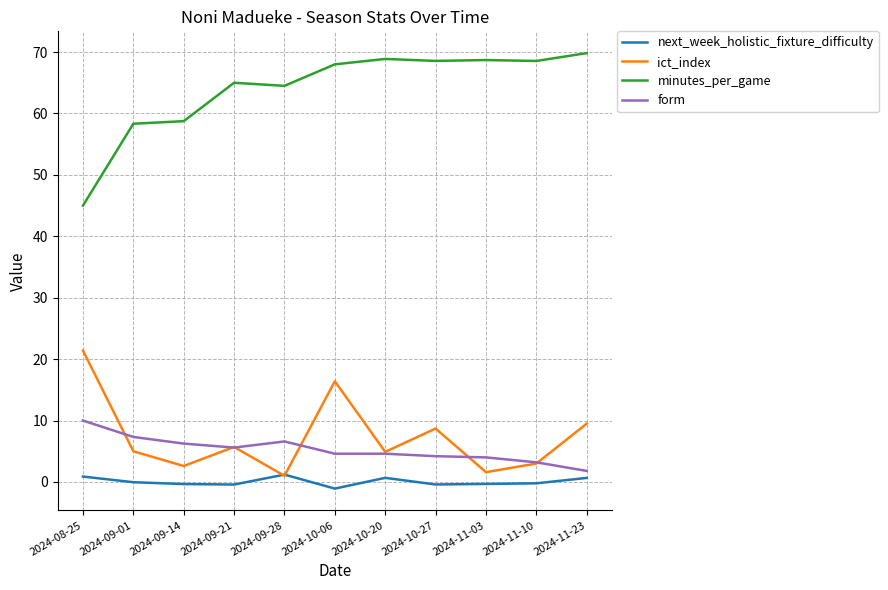

Between 2024-08-25 and 2024-11-10, which series saw the biggest shift?

minutes_per_game